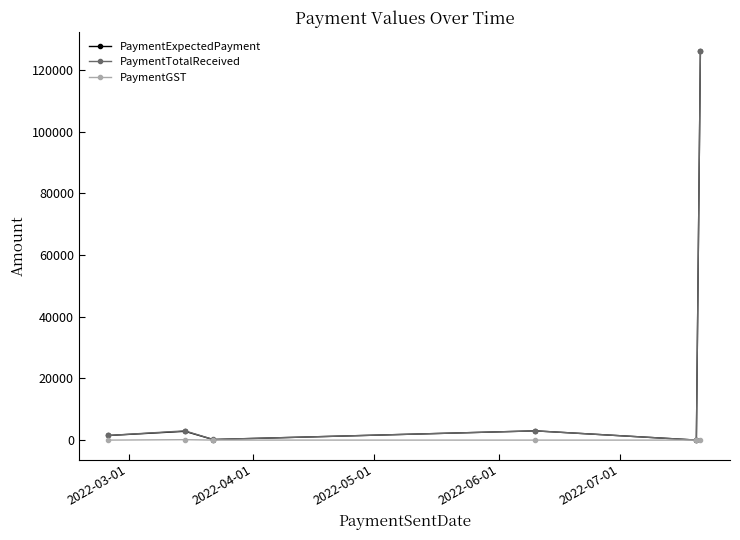

What is the value of the PaymentTotalReceived point at the 4th from the left?

3000.0